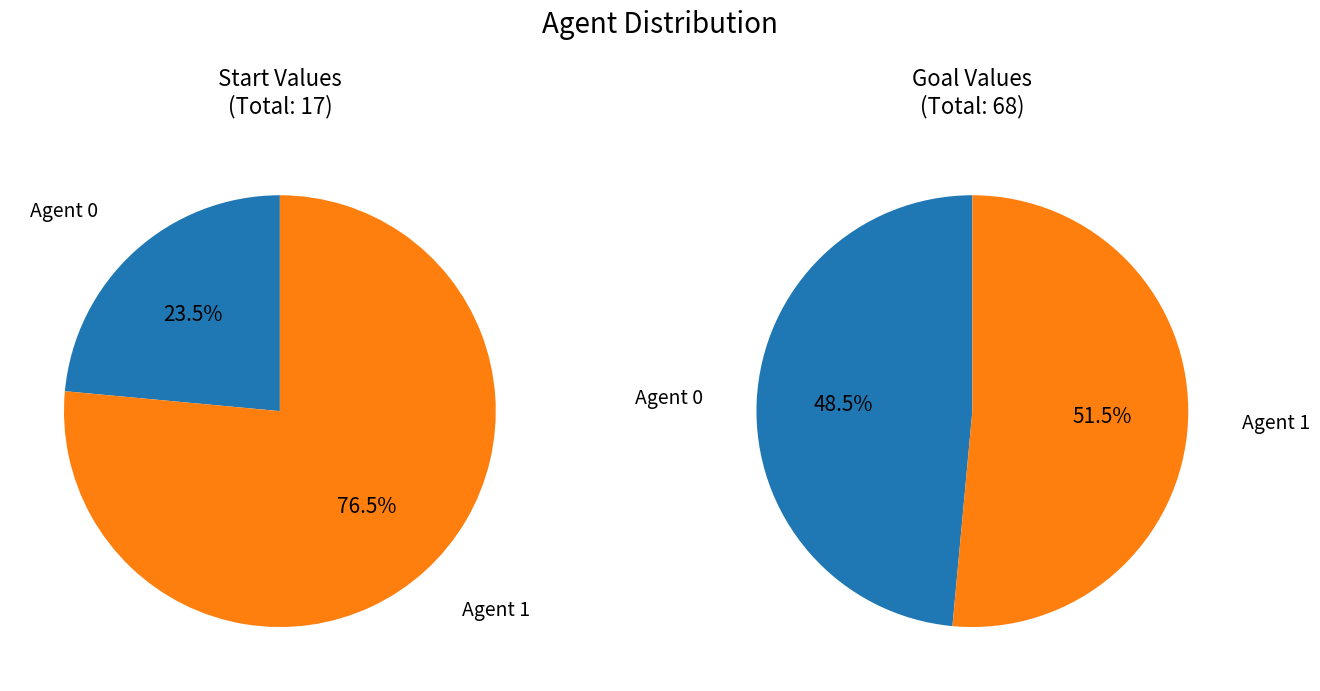

What is the largest slice in the pie chart?

1